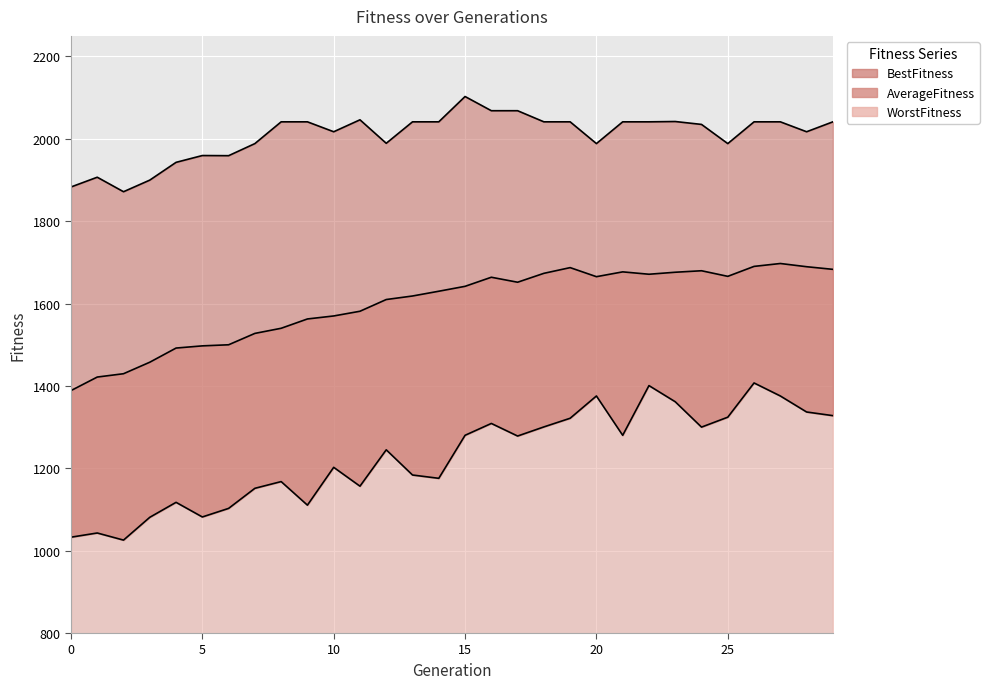

Which category has the lowest value across all series?

2